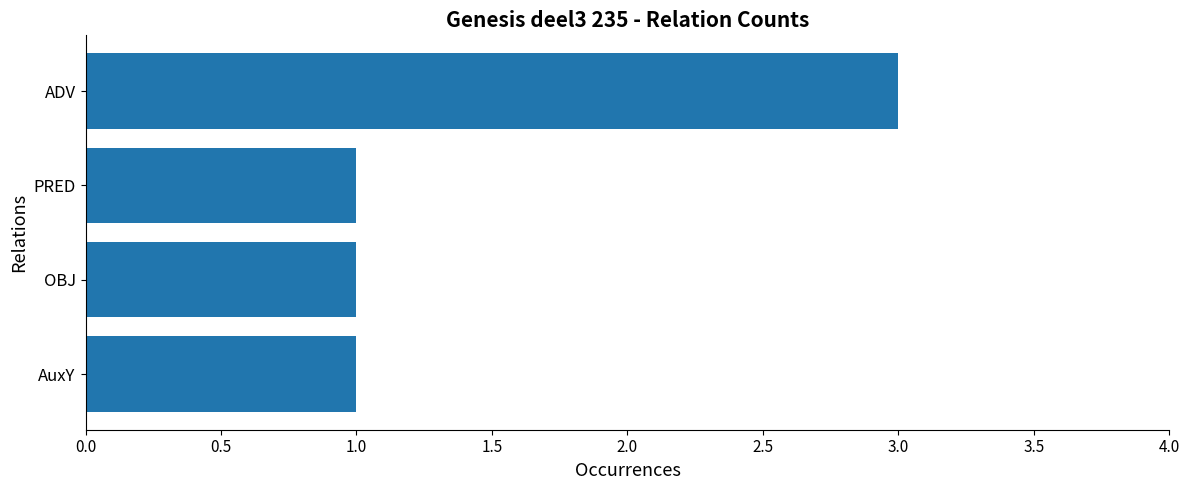

What is the average value?

2